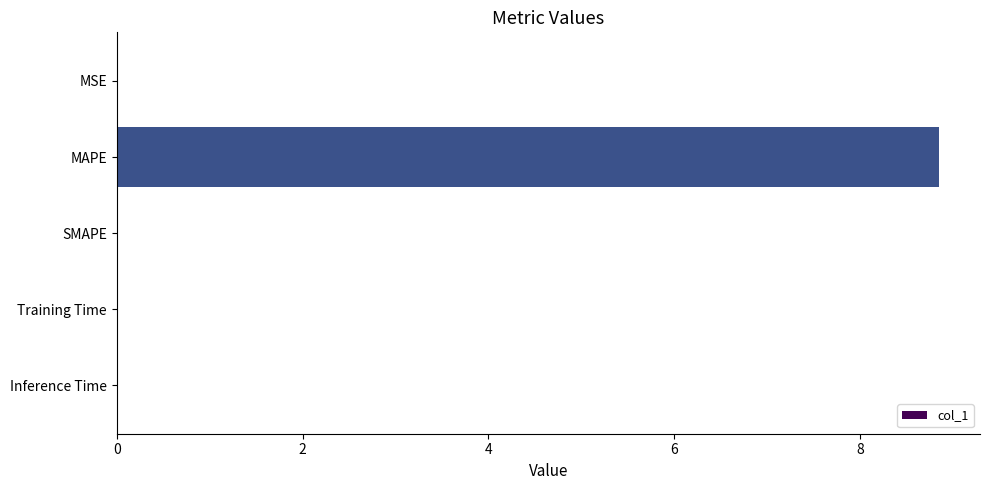

How many series are shown in this chart?

1